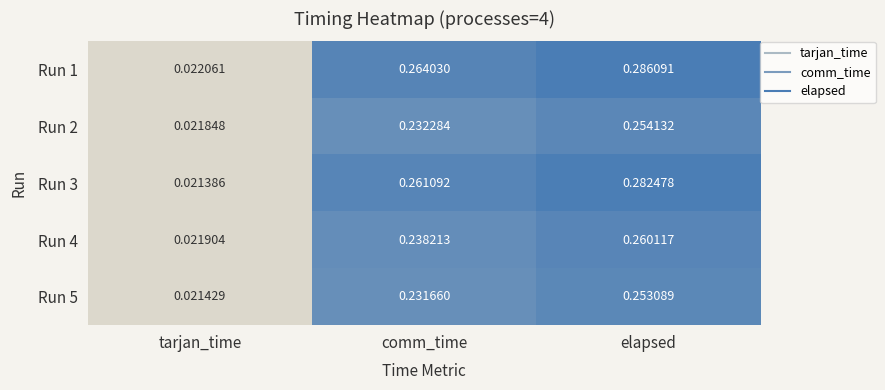

Which series has the largest total across all categories?

Run 1